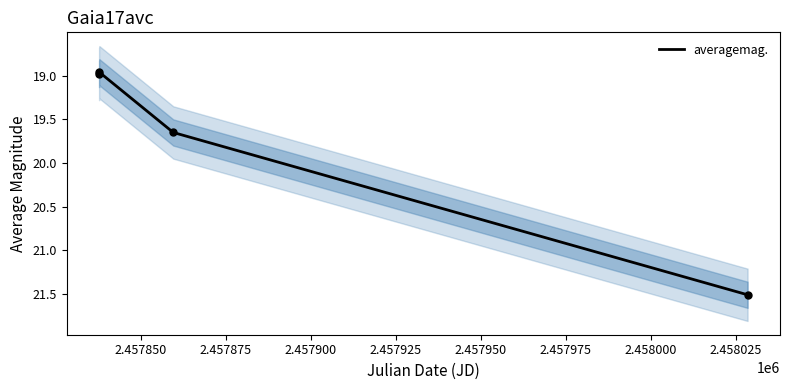

True or false: averagemag. has more than 2 points higher than both neighbors.

False